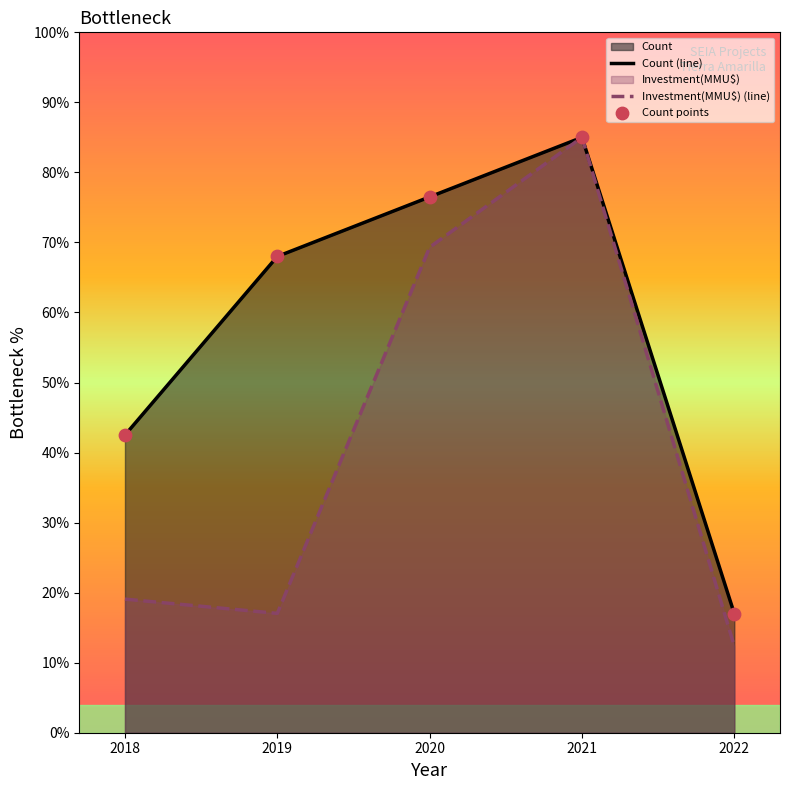

What is the total value across all series at 2019?

85.0